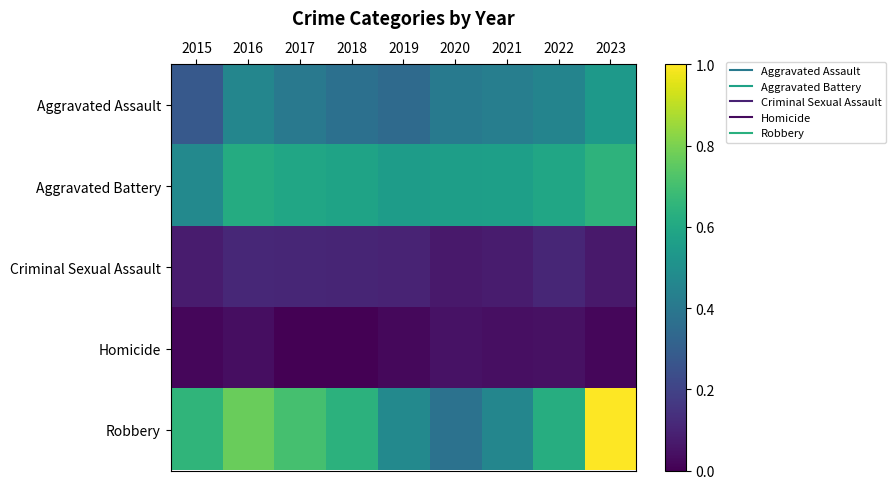

At which category is the sum across all series the highest?

2023